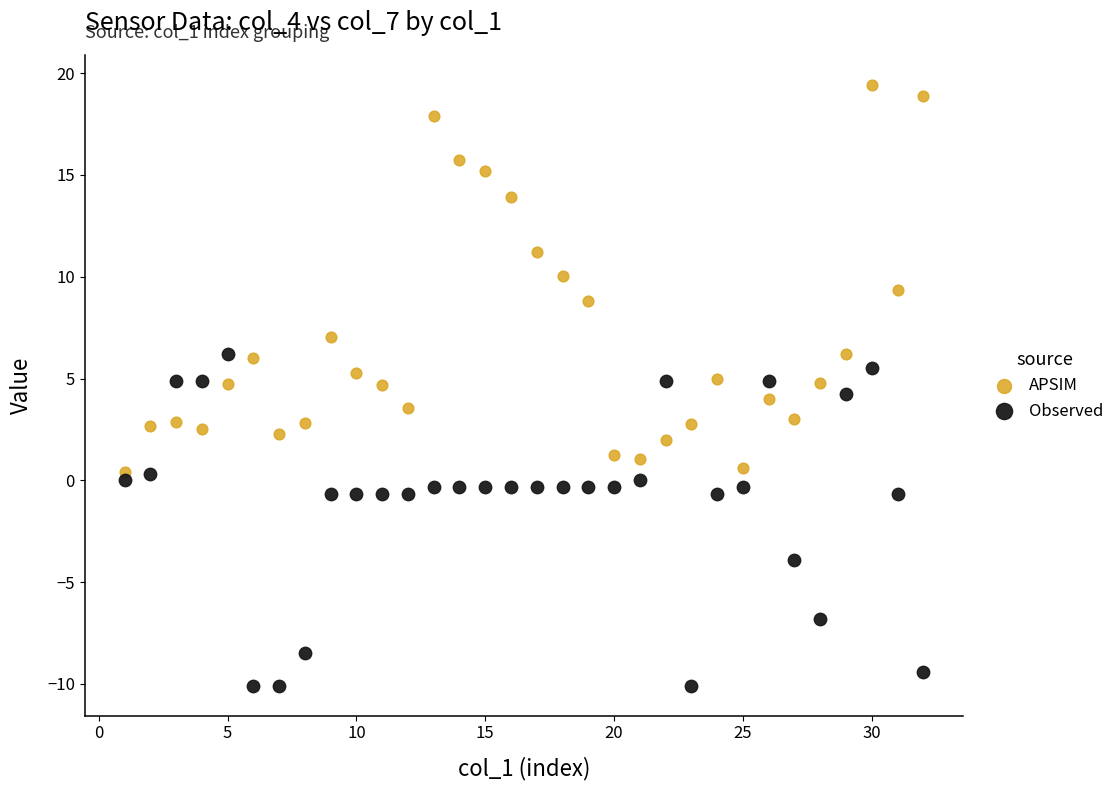

Which series has the widest spread of Y values?

APSIM